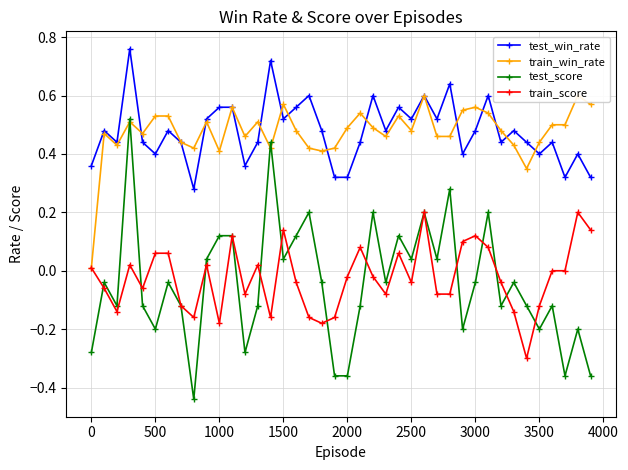

How many lines are shown in the chart?

4